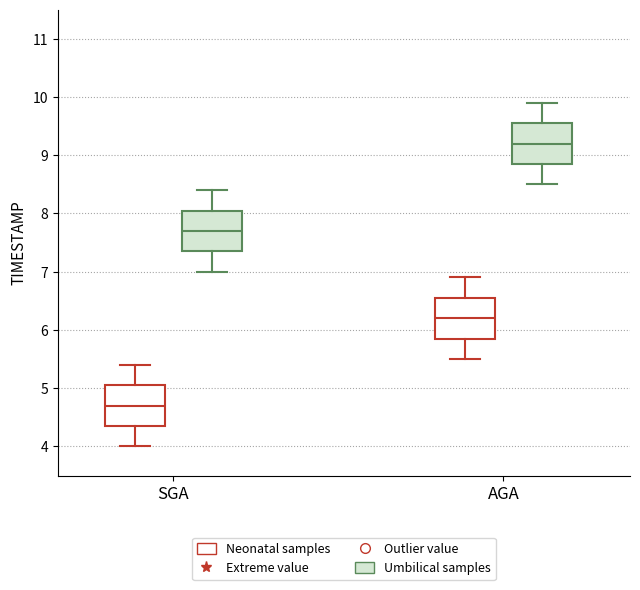

Reading left to right, transcribe this box plot: for each box, give where its median line is, the range the box spans, and where its two whiskers end, as read against the y-axis. The values are not printed on the chart, so give them approximately, as read against the axis.

SGA (Neonatal samples): median 4.7, box 4.4 to 5.1, whiskers 4.0 to 5.4
SGA (Umbilical samples): median 7.7, box 7.4 to 8.1, whiskers 7.0 to 8.4
AGA (Neonatal samples): median 6.2, box 5.9 to 6.6, whiskers 5.5 to 6.9
AGA (Umbilical samples): median 9.2, box 8.9 to 9.6, whiskers 8.5 to 9.9